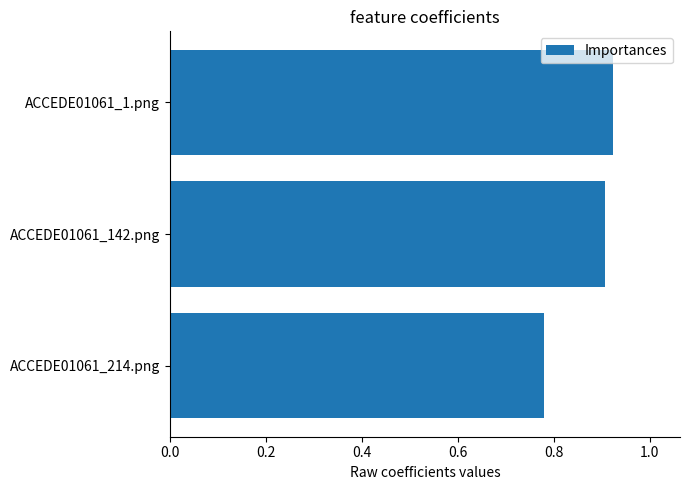

What is the sum of all values?

2.6